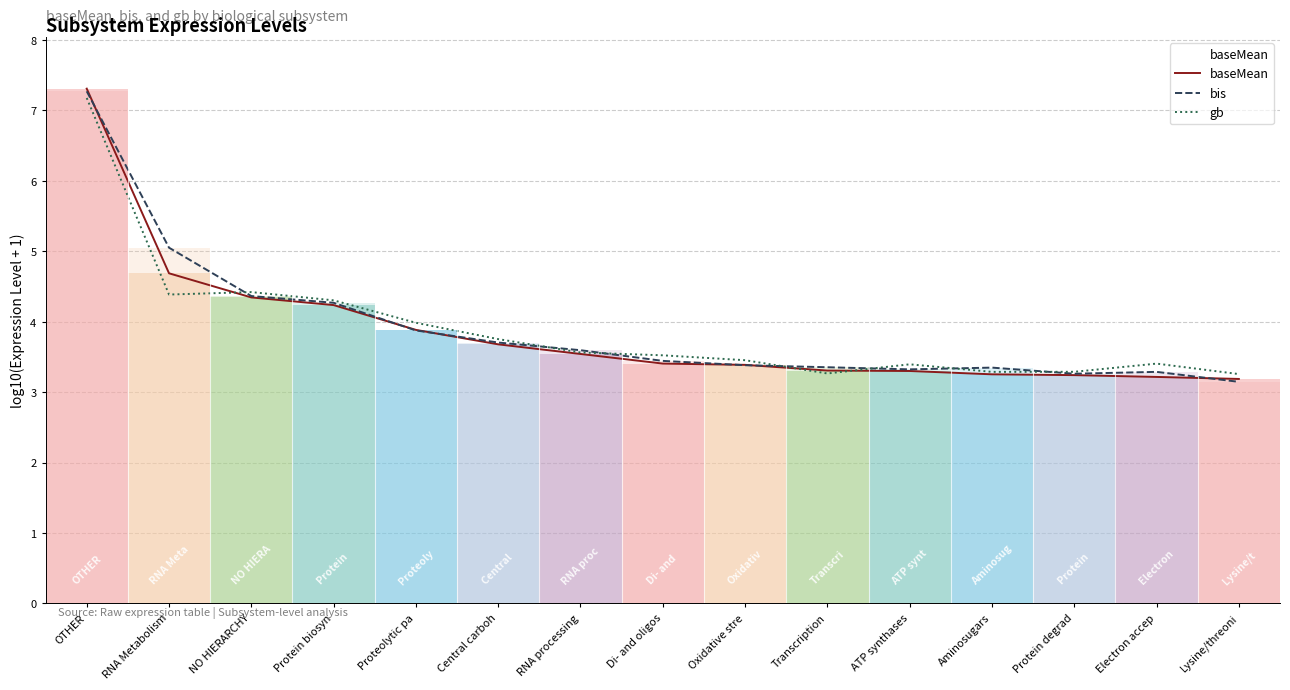

What are all the series names shown in the legend?

baseMean, bis, gb